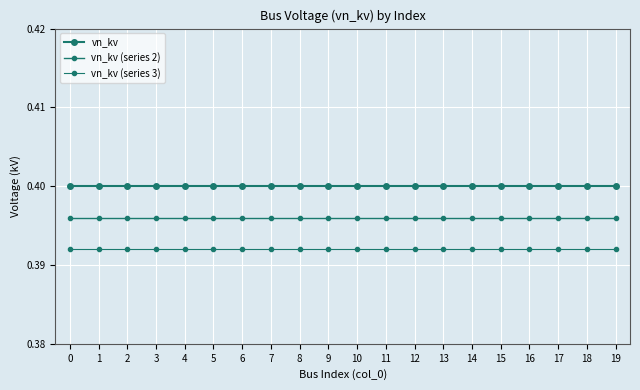

Rank the series by their average value, from highest to lowest.

vn_kv, vn_kv (series 2), vn_kv (series 3)